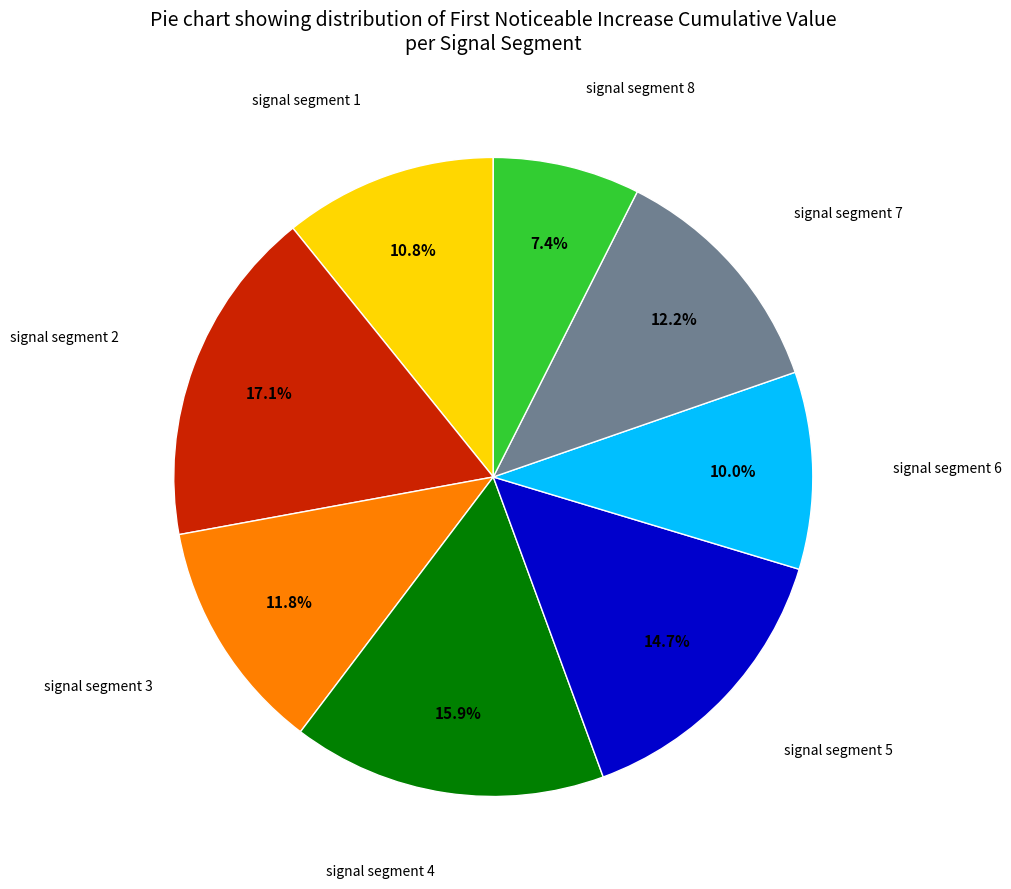

Does any single category account for the majority?

No